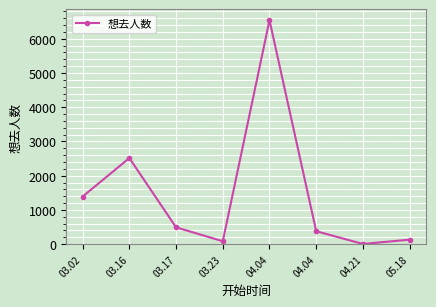

How many points are lower than both their immediate neighbors (excluding endpoints)?

2